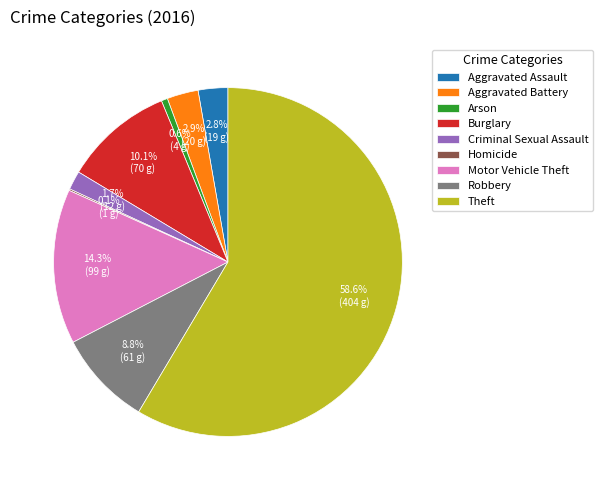

Is the sum of Criminal Sexual Assault and Robbery greater than half?

No